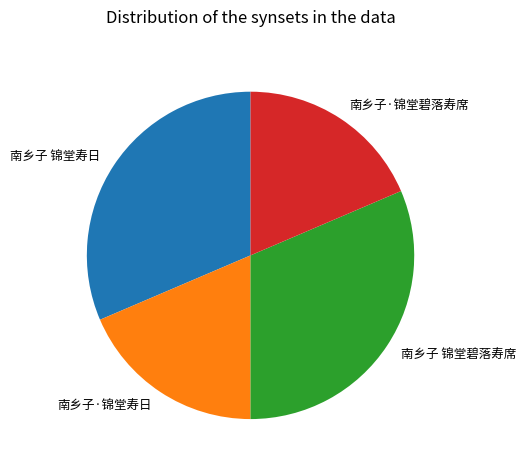

Combined, do 南乡子 锦堂寿日 and 南乡子 锦堂碧落寿席 account for over 50%?

Yes